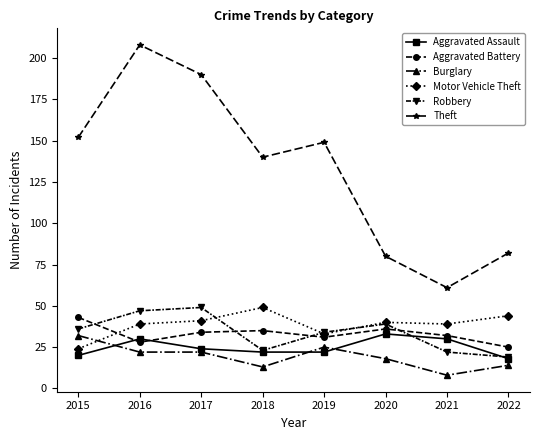

How many values in the Robbery series are below 36?

4